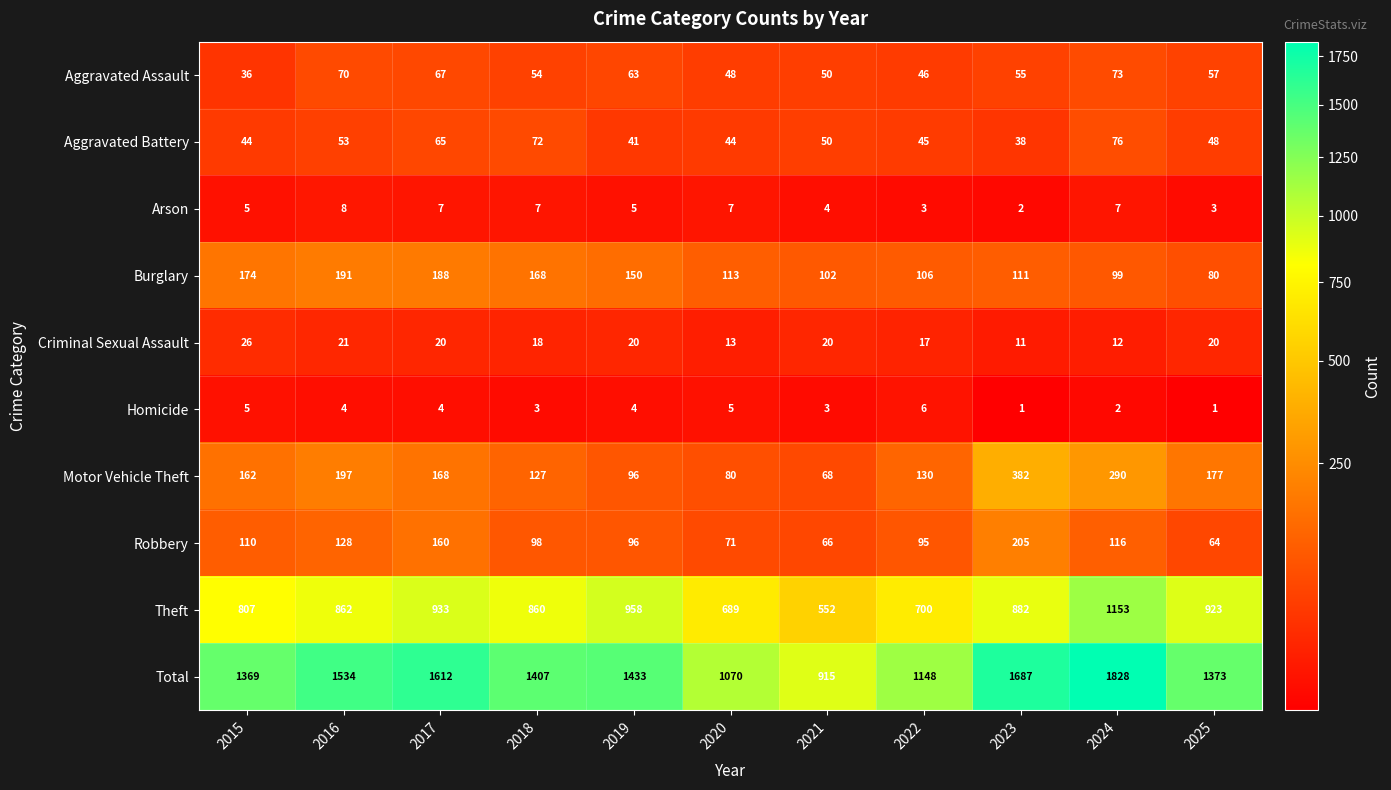

Where does the Total series first go above 1407?

2016